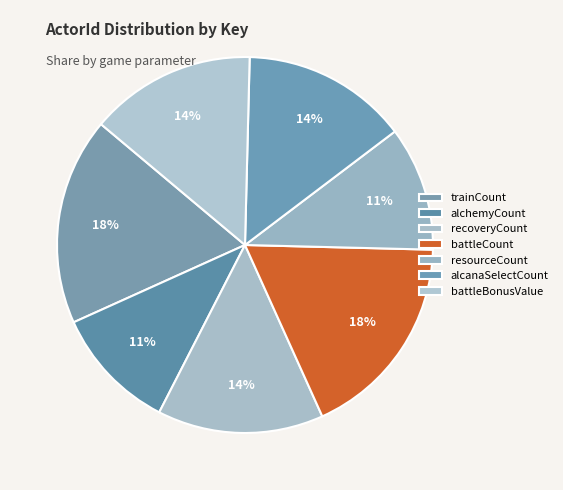

To the nearest percent, what is the difference between the resourceCount and battleBonusValue slice percentages?

4%